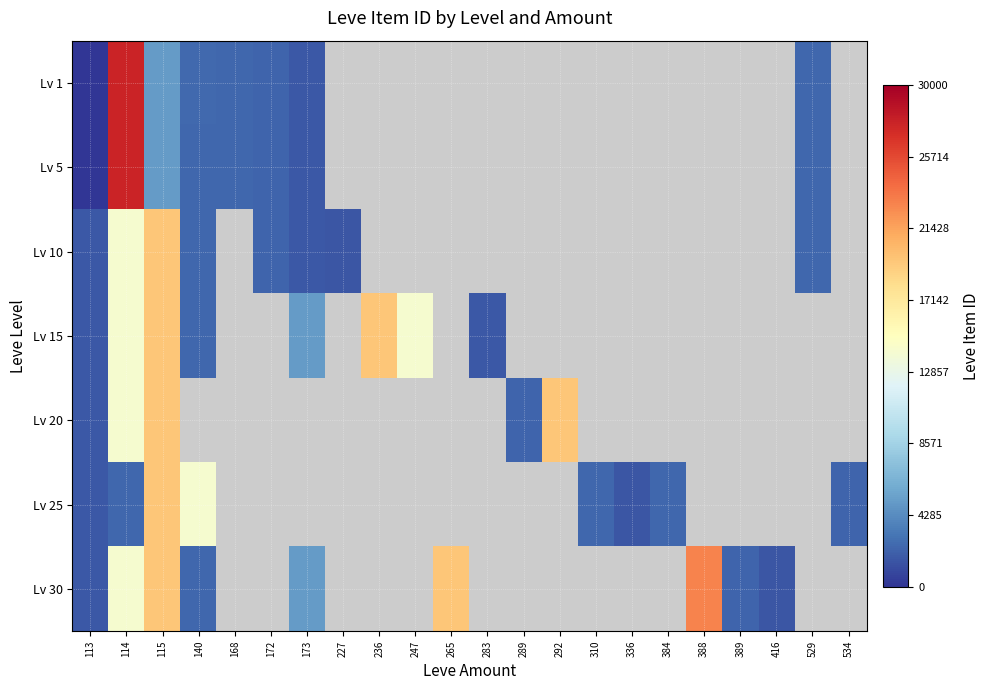

How many values in Lv 30 are above zero?

9